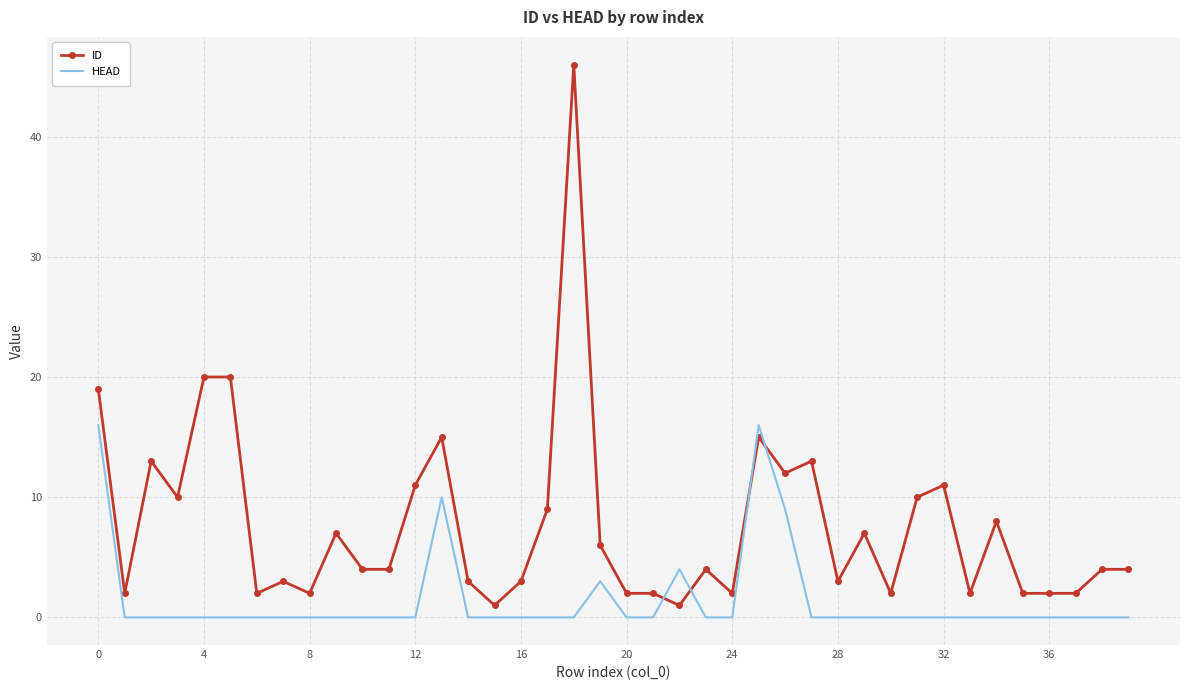

List the series in order of their peak value, highest first.

ID, HEAD